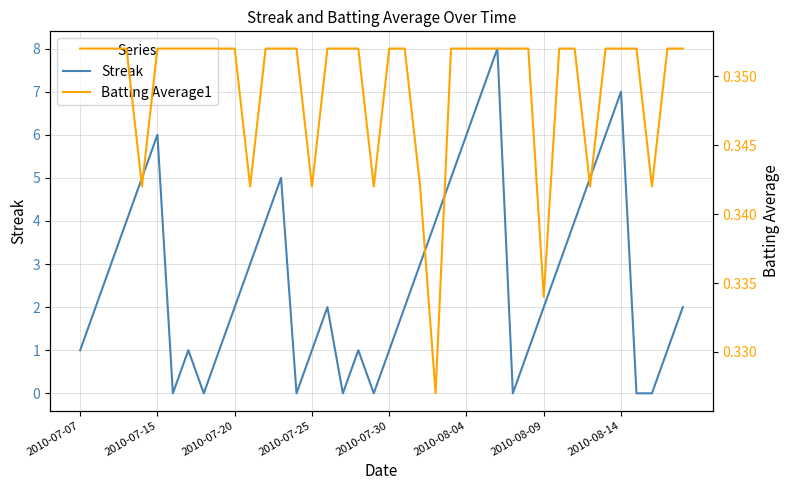

What is the highest value of the Batting Average1 series?

0.4